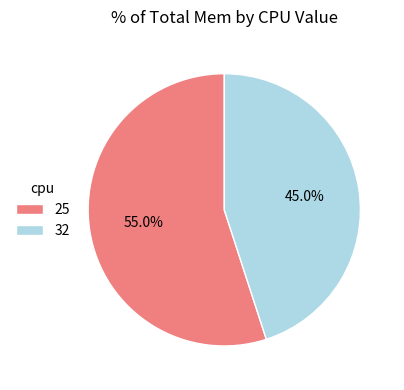

What is the smallest slice in the pie chart?

32